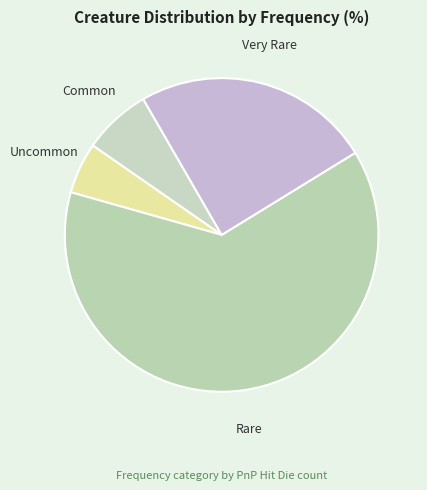

Count the number of slices in the pie.

4